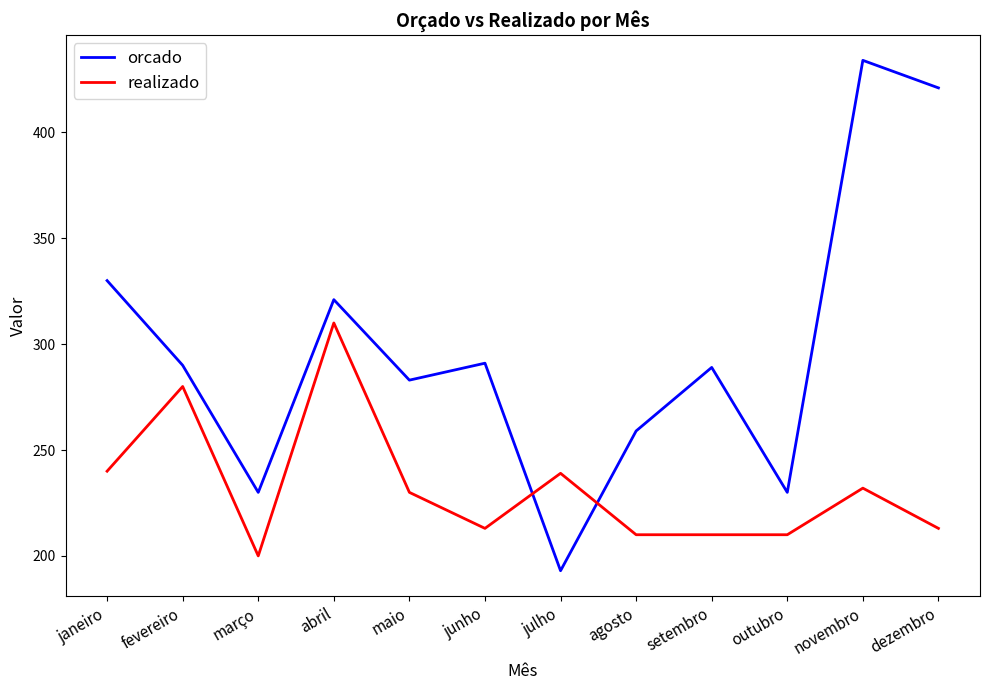

Rank the series by their maximum value, from highest to lowest.

orcado, realizado